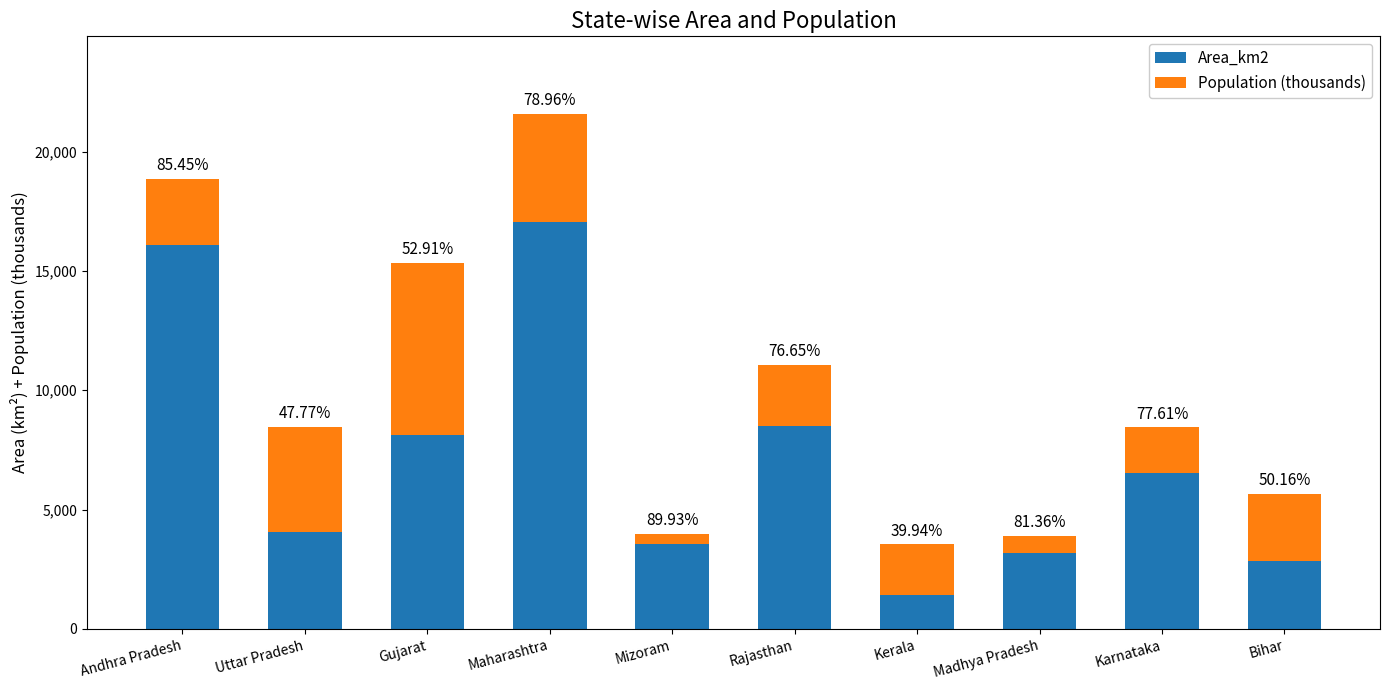

What position from the left is Rajasthan?

6